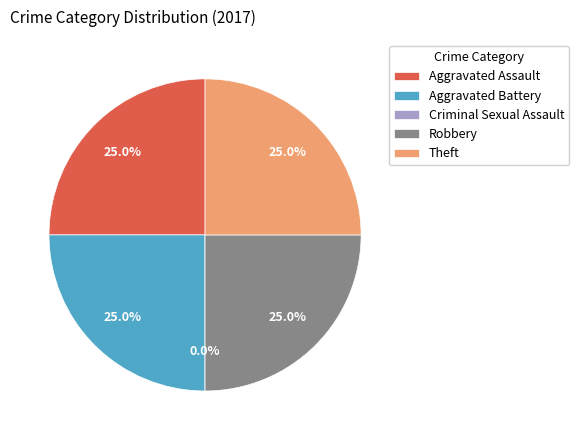

To the nearest percent, what percentage of the pie is Aggravated Battery?

25%